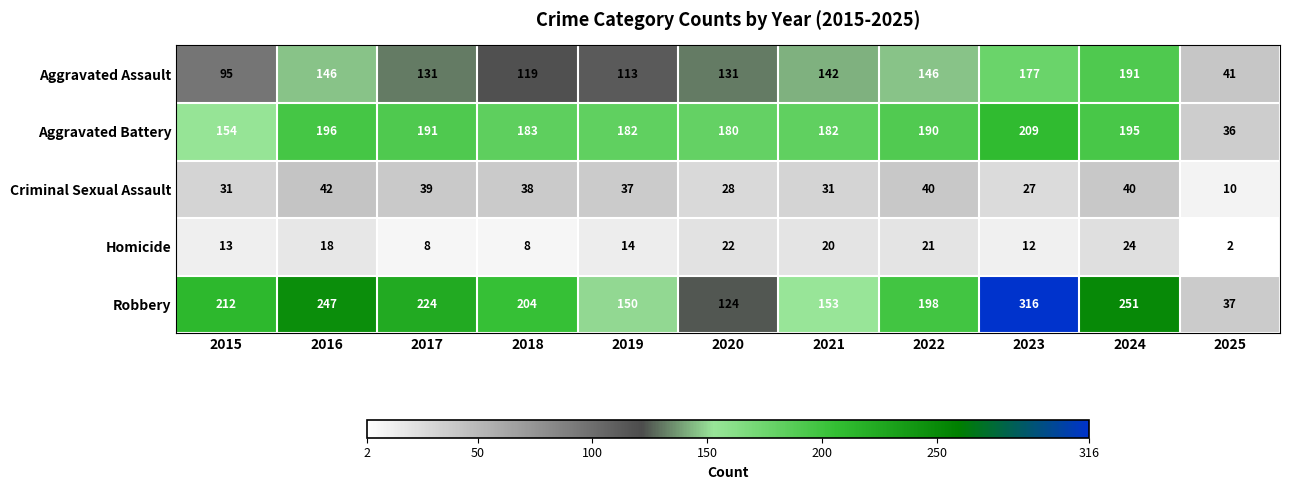

Is the value of Homicide at 2019 greater than the value of Aggravated Battery at 2025?

No